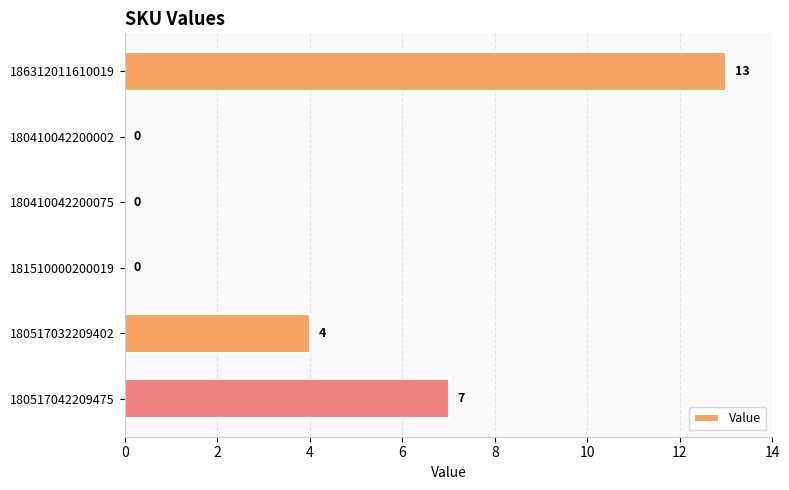

The chart shows a value of 3 at 180517042209475. True or false?

False